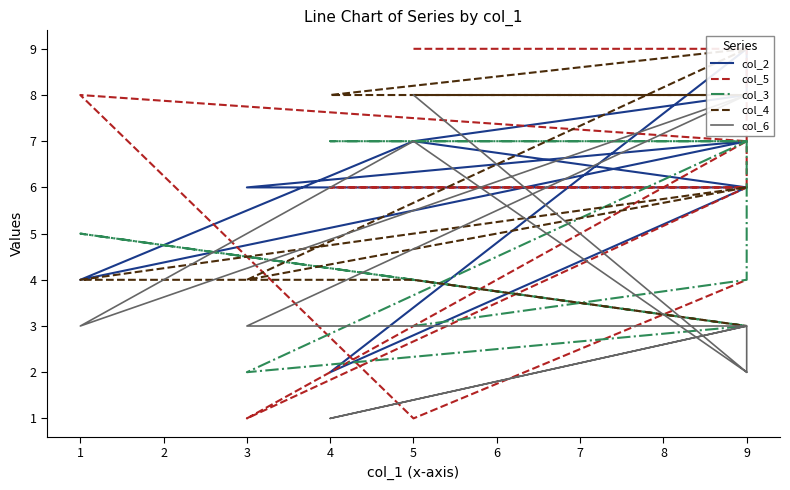

Reading right to left, transcribe all the data shown in this chart.

col_2: 6	7	4	7	6	6	2	9	8	7
col_5: 4	1	8	7	1	6	6	6	9	9
col_3: 3	4	5	3	2	7	7	7	4	3
col_4: 3	4	4	6	4	9	8	8	8	8
col_6: 2	7	3	8	3	3	1	3	2	8